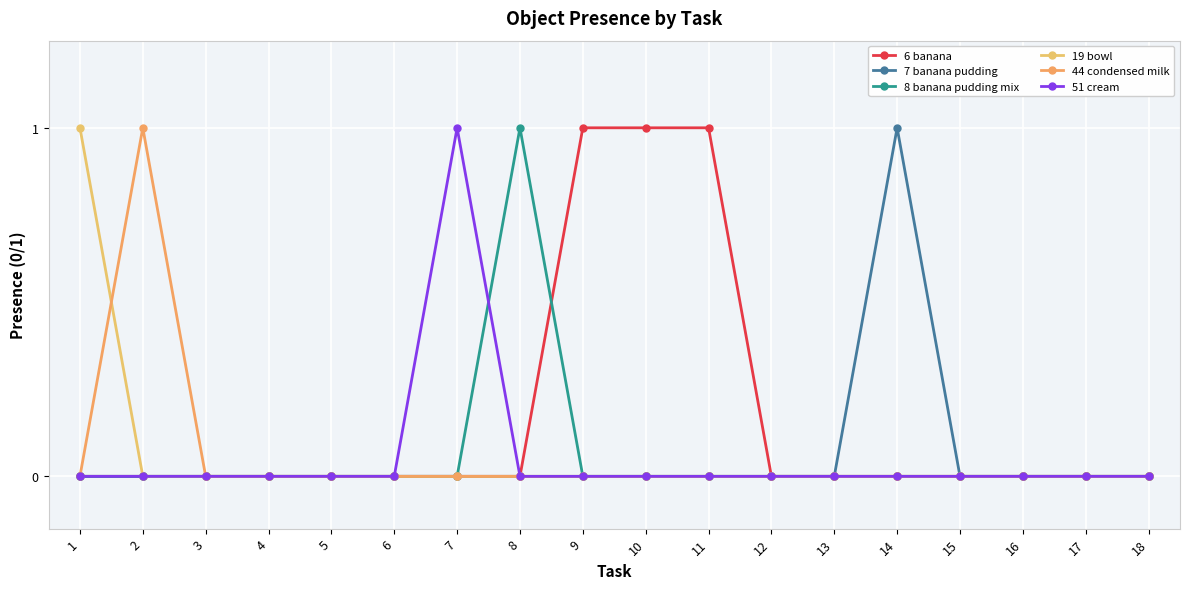

How many lines are shown in the chart?

6